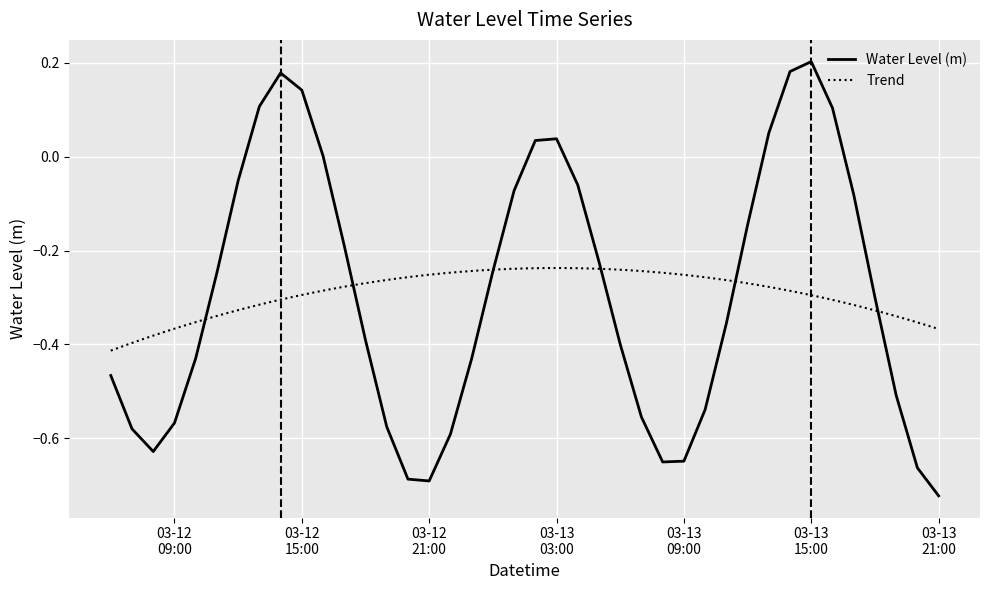

What is the value of the 15th point from the left?

-0.7